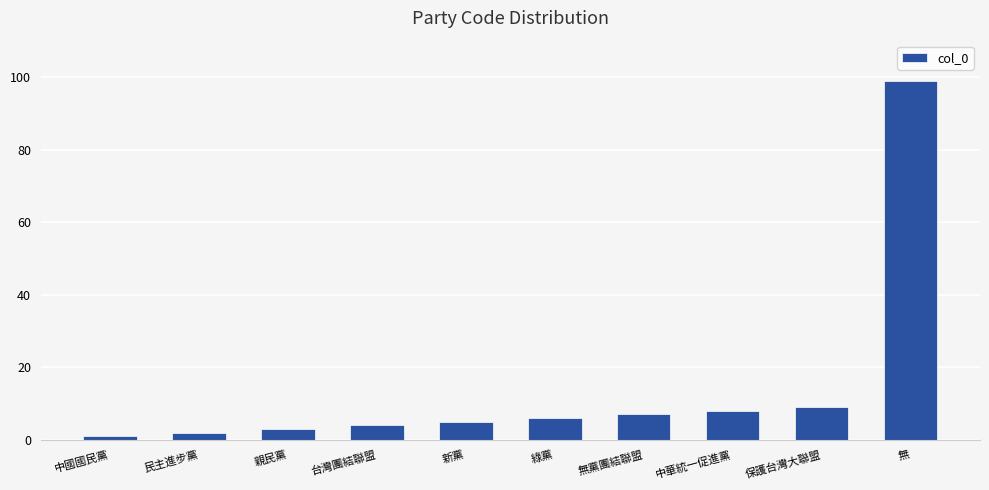

Which label corresponds to the largest value in the chart?

無